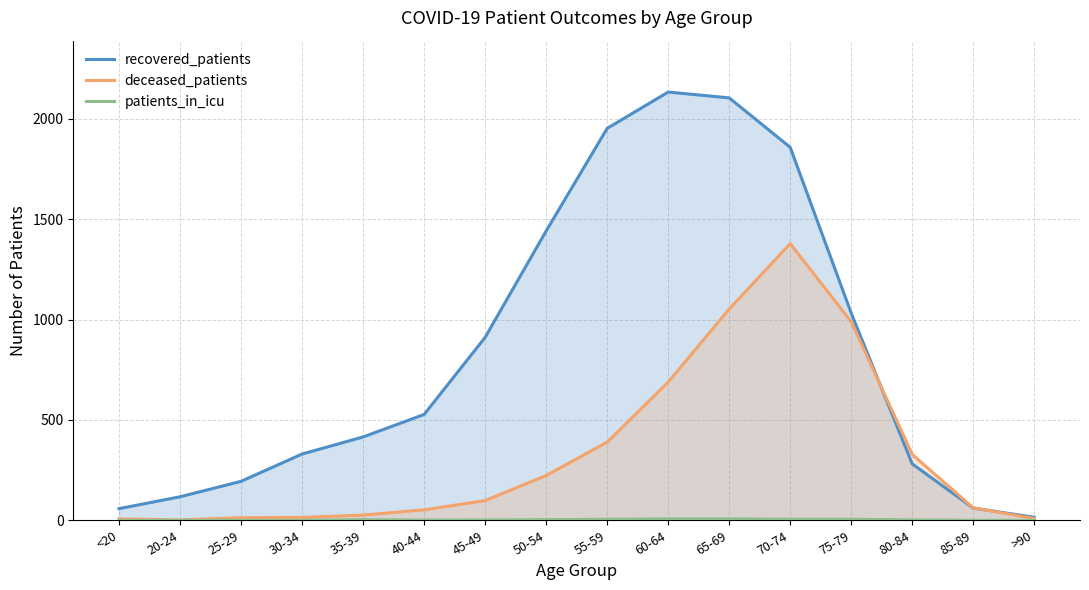

True or false: recovered_patients and patients_in_icu intersect in this chart.

False